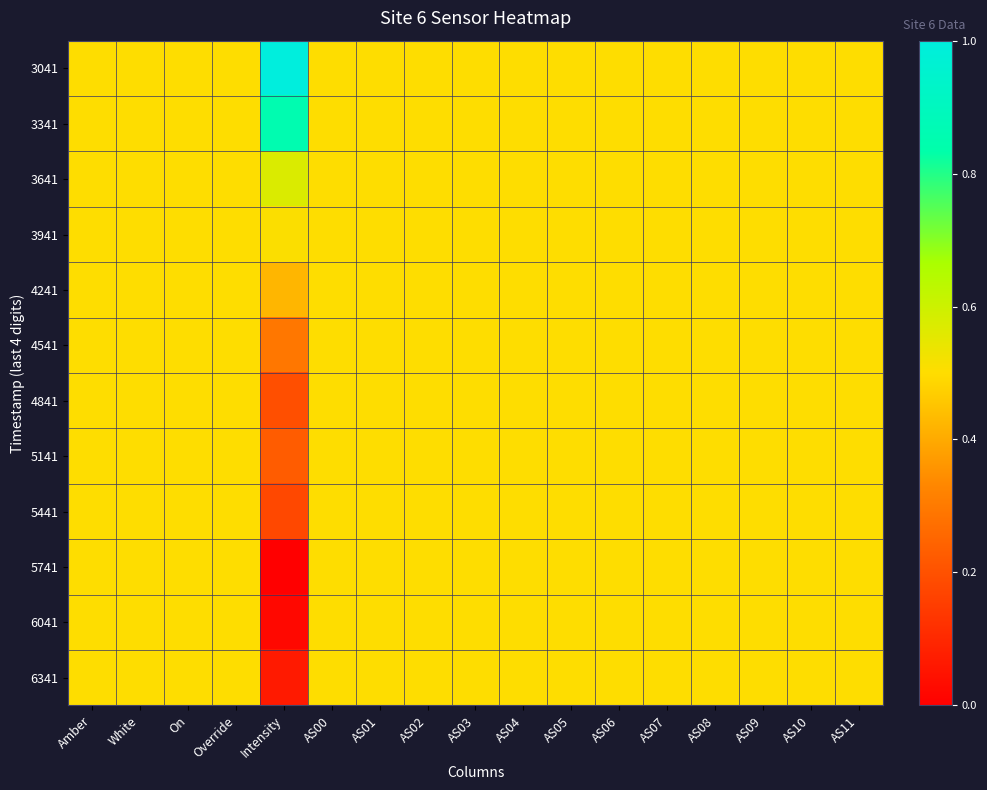

Which has a higher value, AS09 or AS08?

AS09